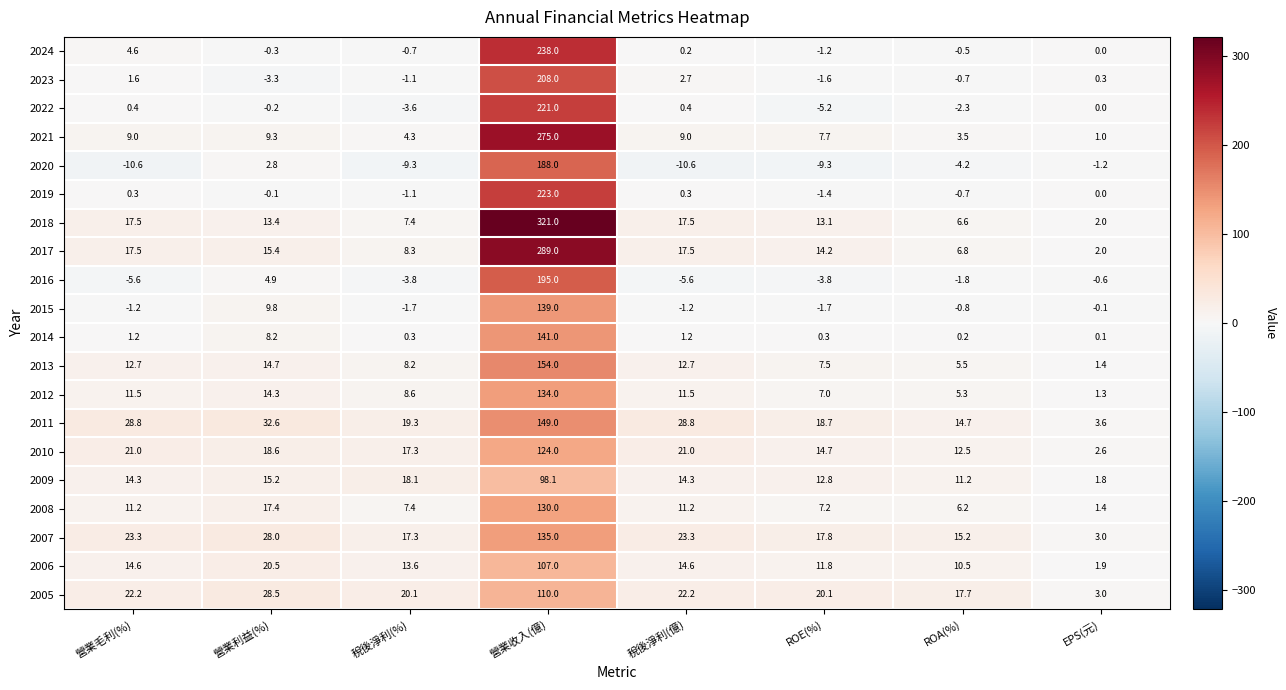

At which category is the sum across all series the highest?

營業收入(億)